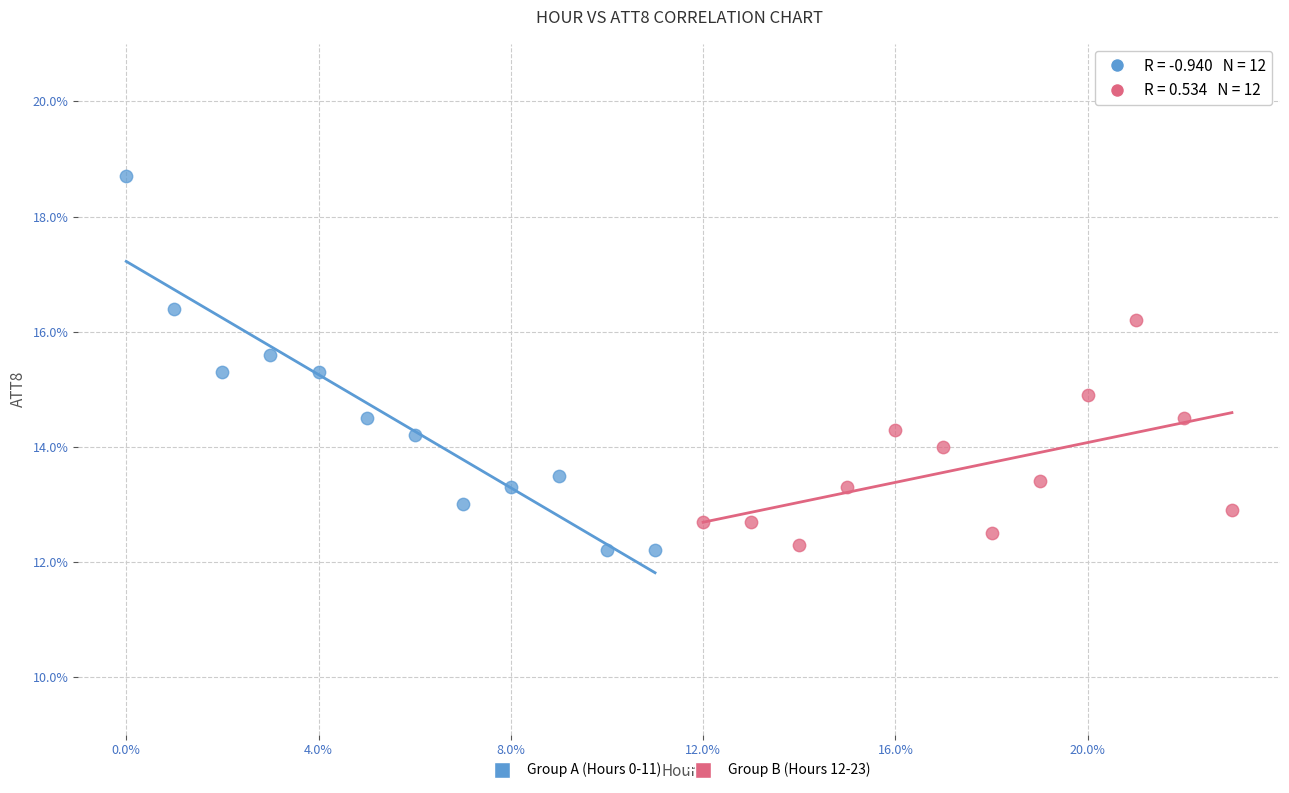

Which series reaches the maximum Y coordinate?

Group A (Hours 0-11)